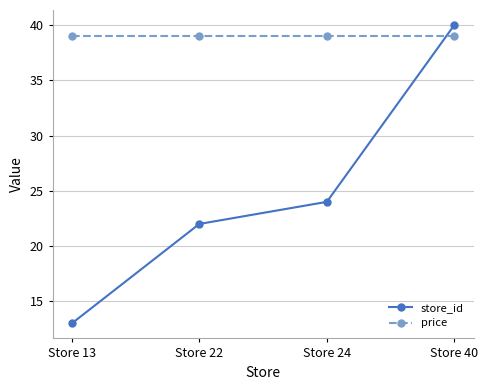

Which series has the largest total across all categories?

price